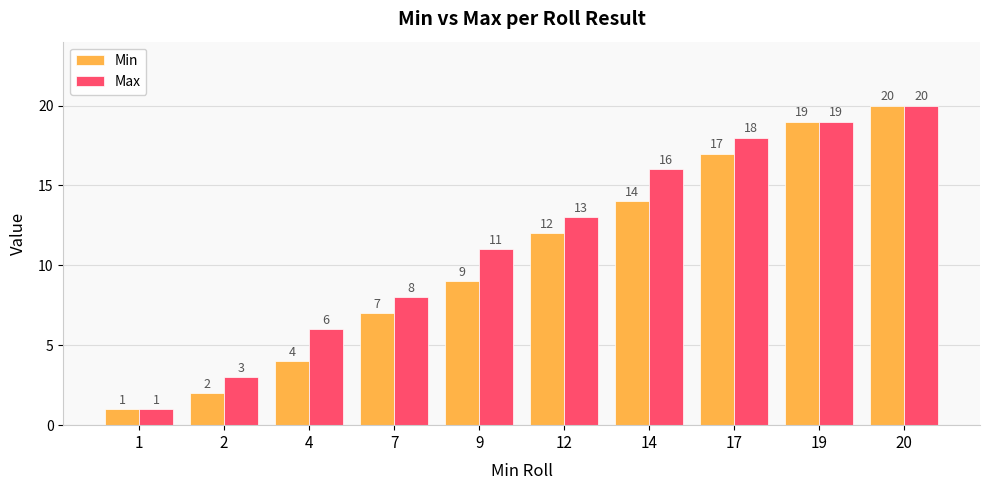

Reading left to right, extract all data points from this chart.

Min: 1	2	4	7	9	12	14	17	19	20
Max: 1	3	6	8	11	13	16	18	19	20